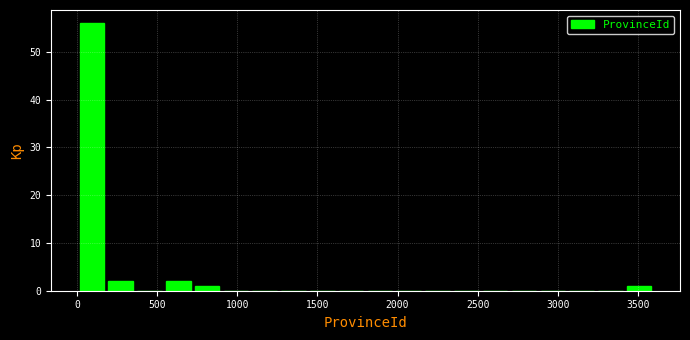

Around what value on the x-axis is the tallest bar? Give the approximate position of its centre, as read against the axis.

100